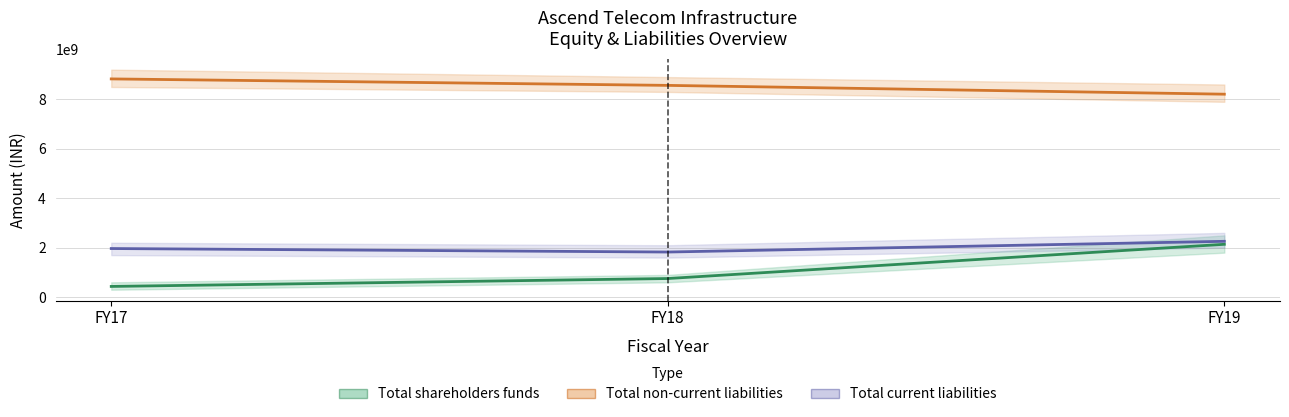

At which label is Total current liabilities closest to 2041690013?

FY17